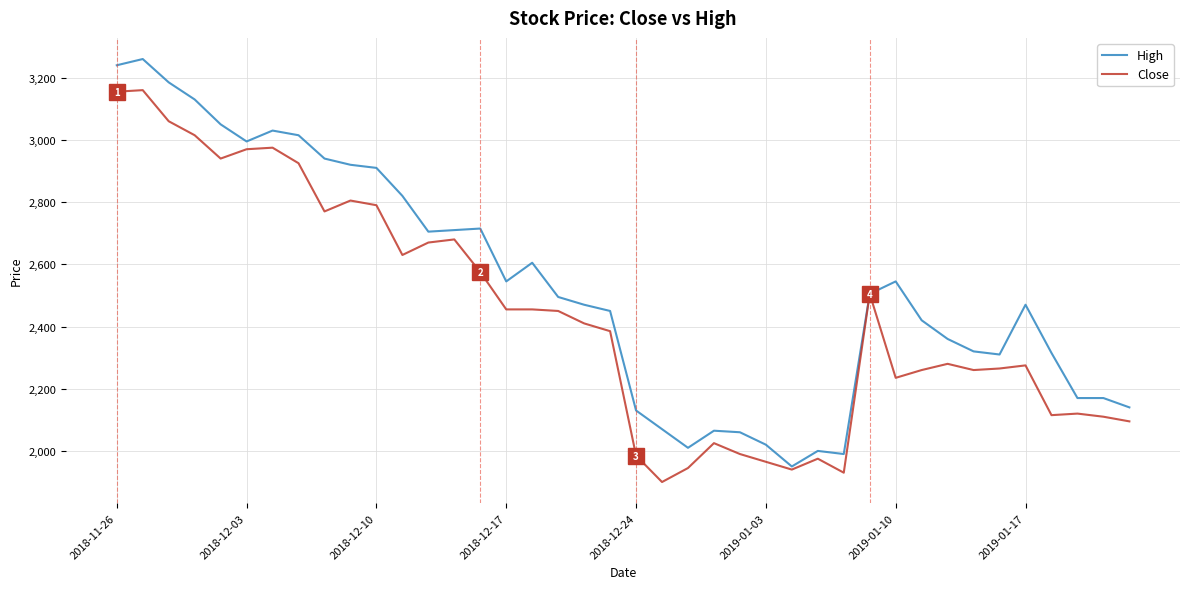

Rank the series by their maximum value, from lowest to highest.

Close, High